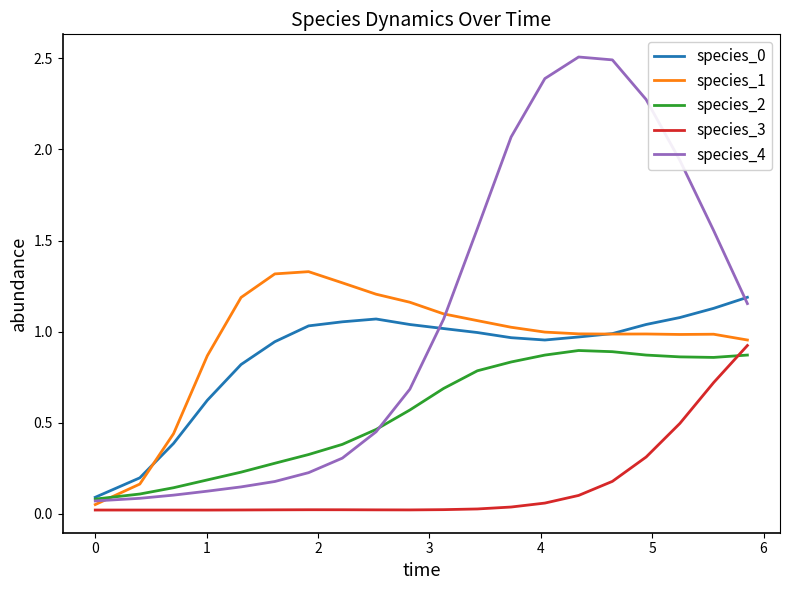

Which series has the largest total across all categories?

species_4